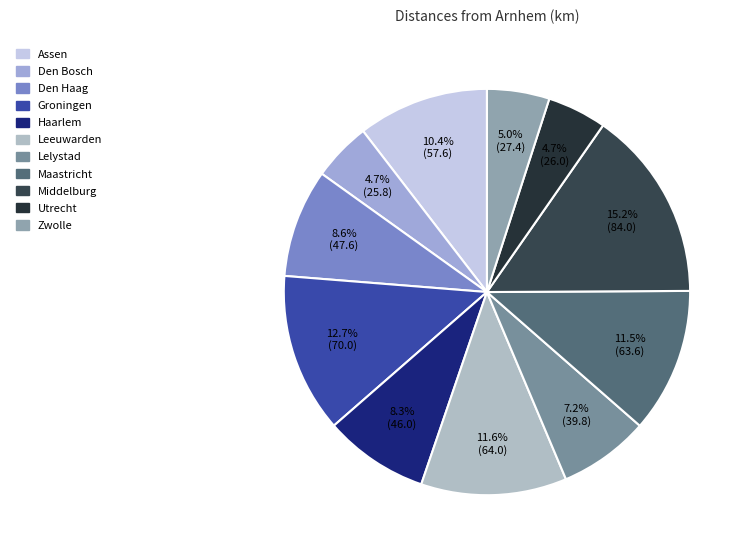

Rank the categories by value from highest to lowest.

Middelburg, Groningen, Leeuwarden, Maastricht, Assen, Den Haag, Haarlem, Lelystad, Zwolle, Utrecht, Den Bosch